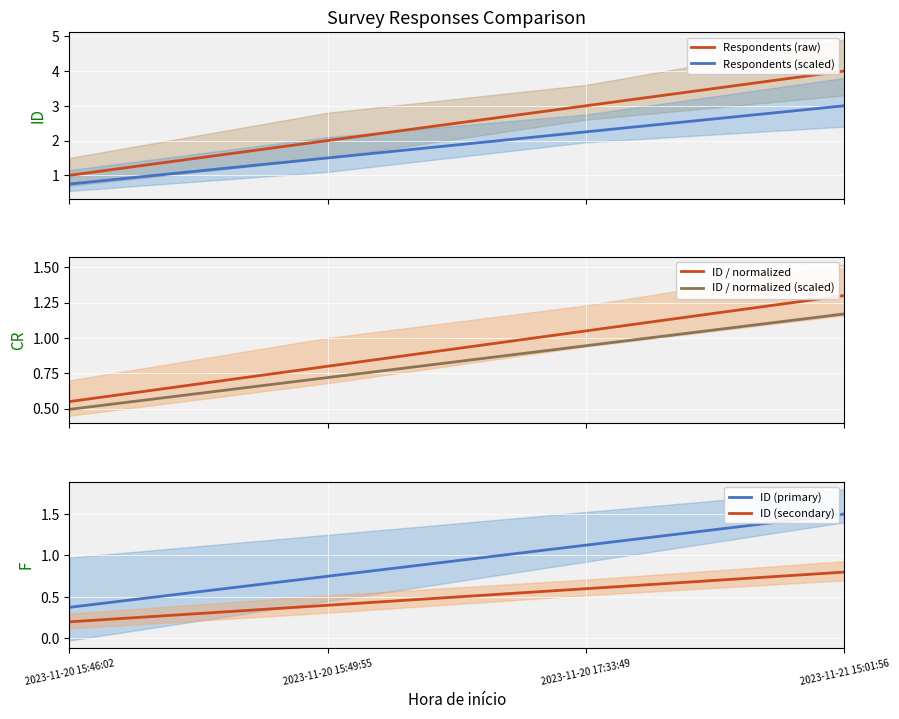

What is the value of the ID (primary) point at the 2nd from the left?

0.8